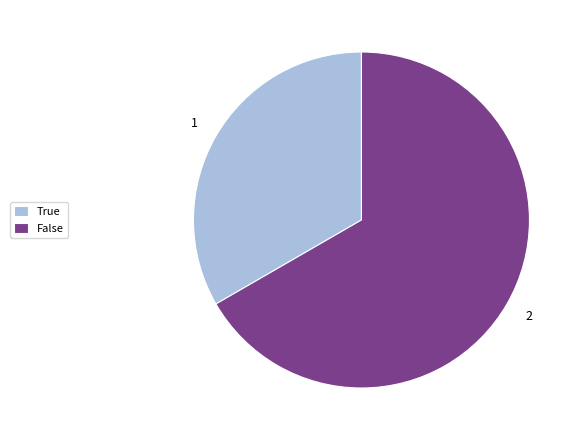

Which category accounts for the majority?

False